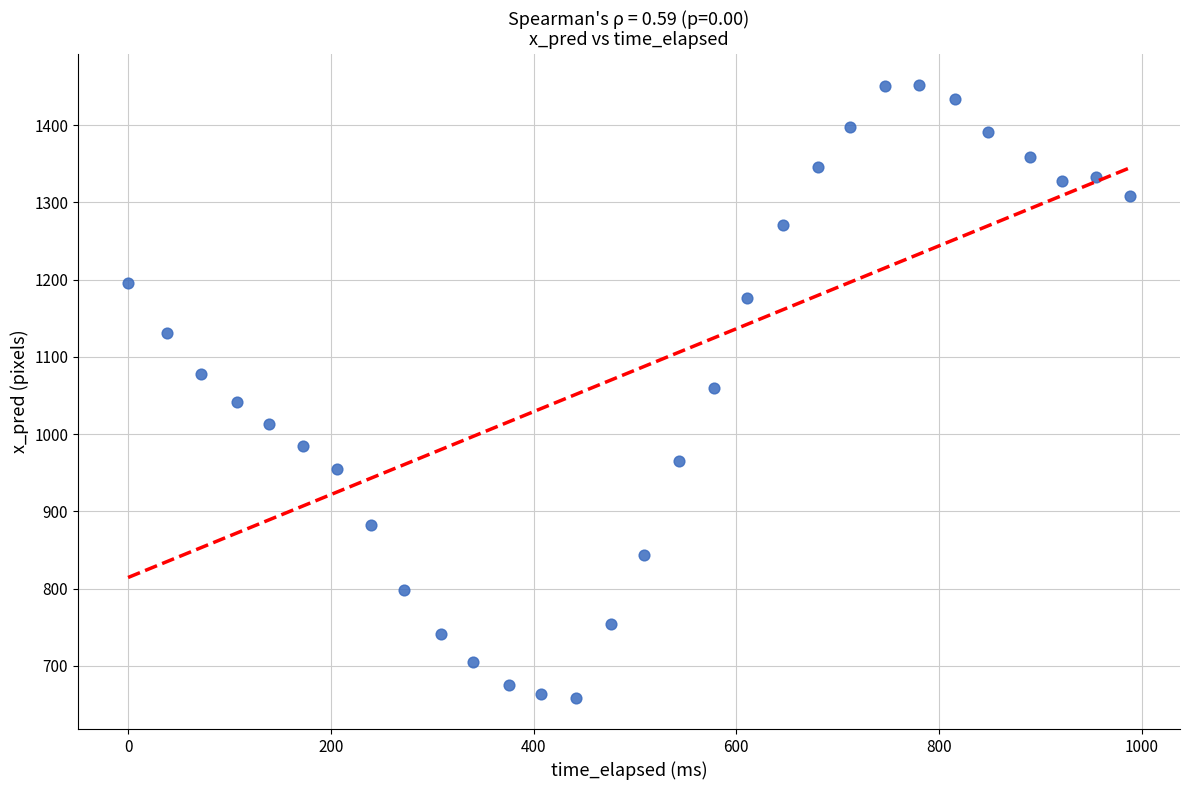

What is the range of X values (max minus min)?

988.4